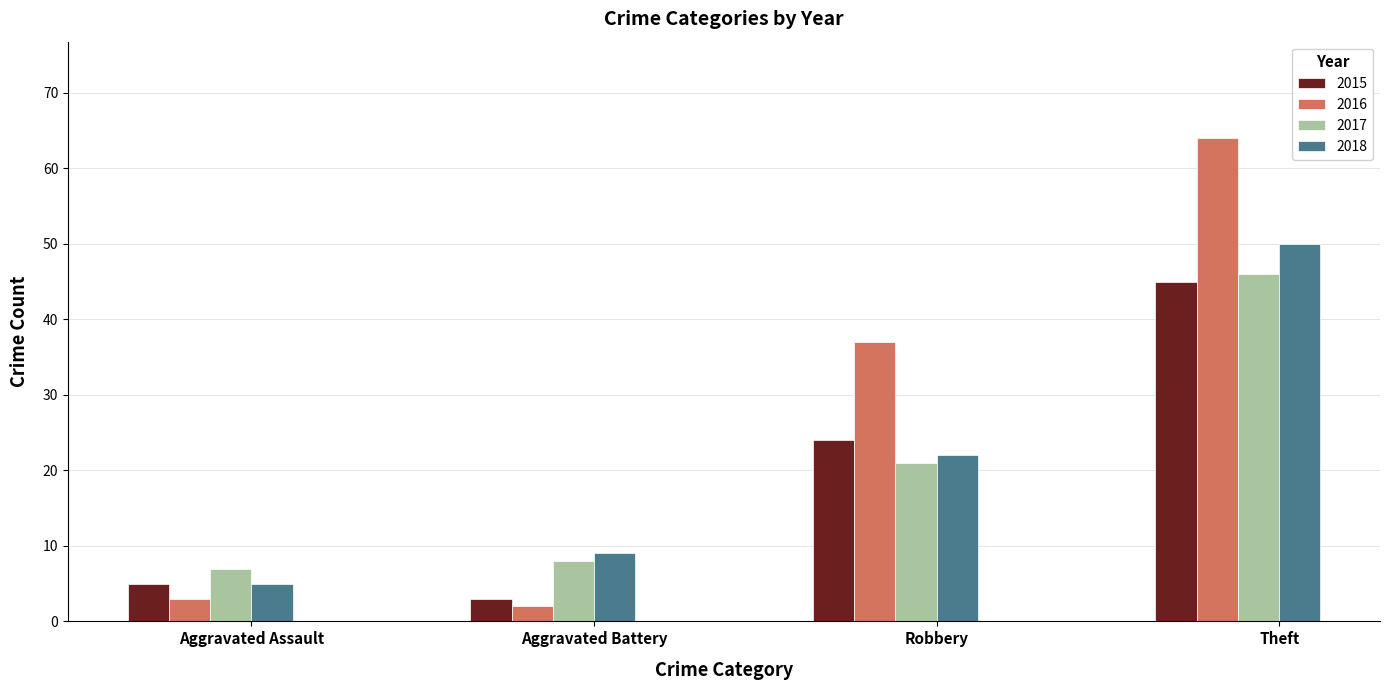

What position from the left is Aggravated Assault?

1